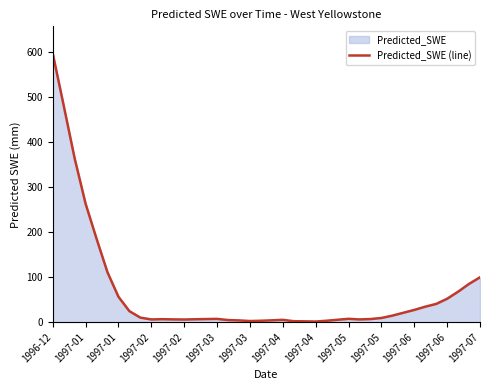

Approximately how many times larger is the value at 1997-04 compared to 1997-04?

2.4